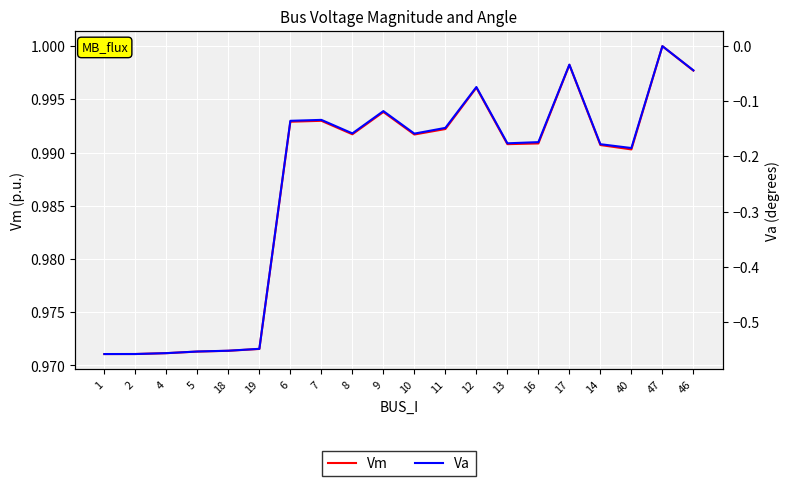

Reading left to right, extract all data points from this chart.

Vm: 1.0	1.0	1.0	1.0	1.0	1.0	1.0	1.0	1.0	1.0	1.0	1.0	1.0	1.0	1.0	1.0	1.0	1.0	1.0	1.0
Va: -0.6	-0.6	-0.6	-0.6	-0.6	-0.5	-0.1	-0.1	-0.2	-0.1	-0.2	-0.1	-0.1	-0.2	-0.2	-0.0	-0.2	-0.2	0.0	-0.0